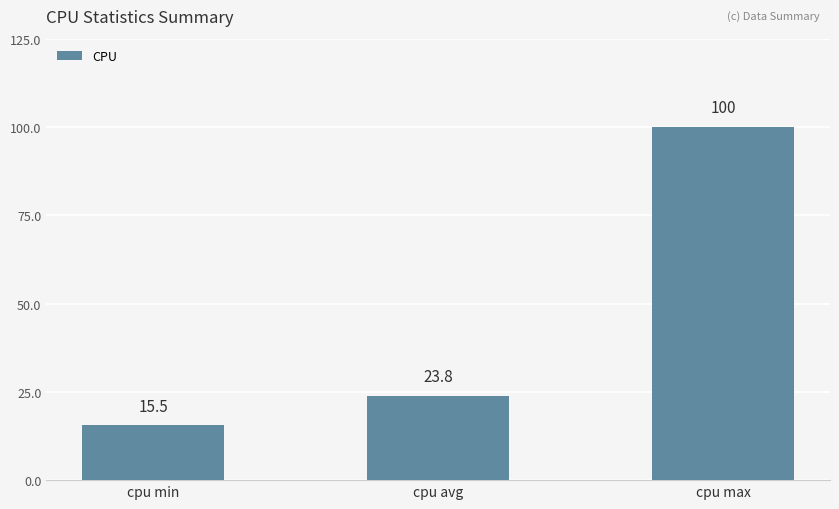

Is it true that the value at cpu min is 22.7?

False